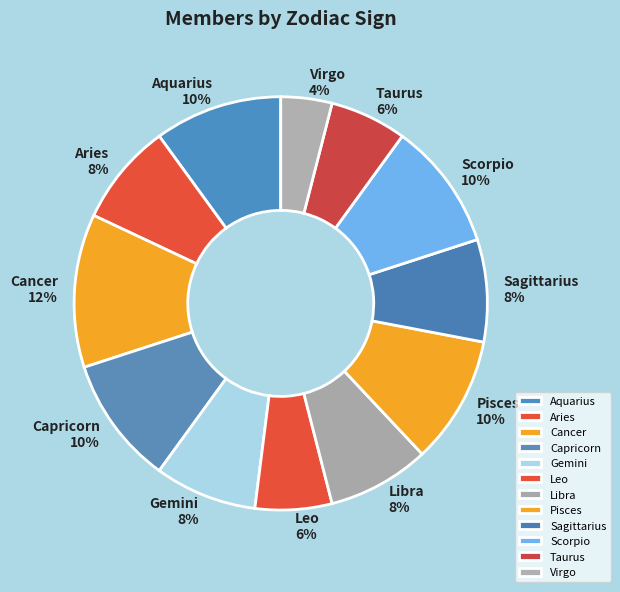

What is the ratio of the value at Leo to the value at Virgo?

1.5